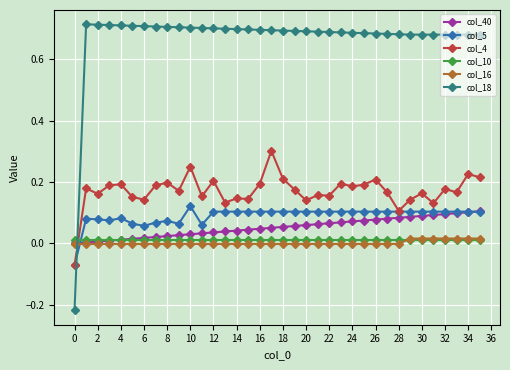

Count the number of categories in the chart.

36